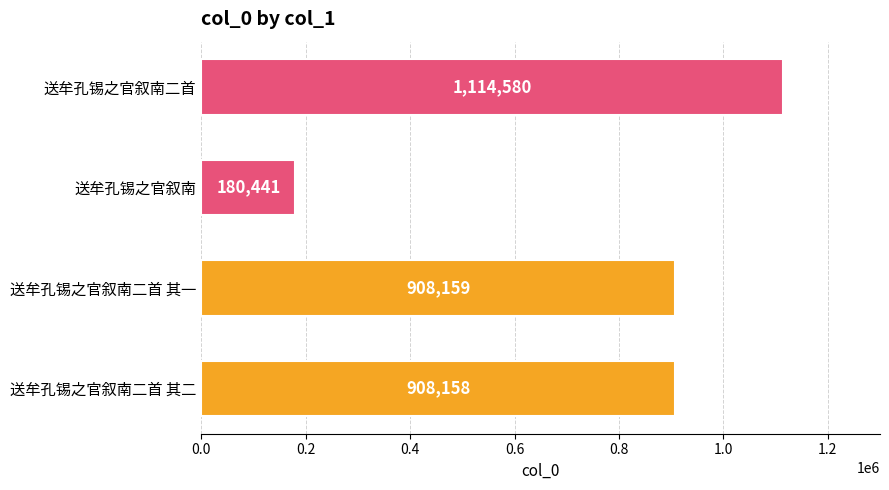

What is the change in value from 送牟孔锡之官叙南二首 其二 to 送牟孔锡之官叙南二首 其一?

+1